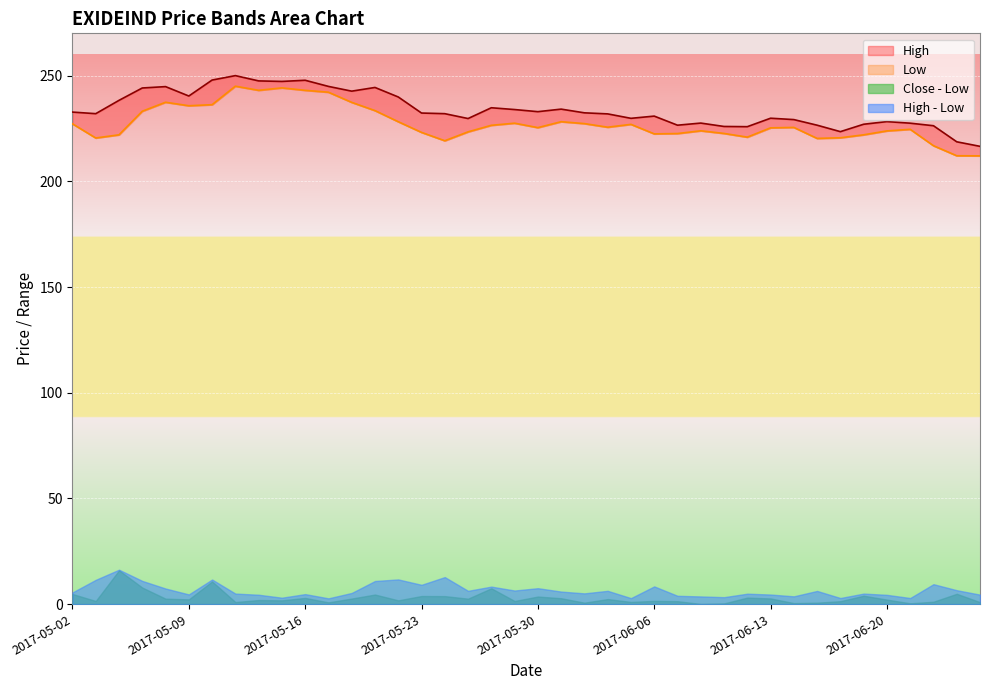

At which label is High closest to 233?

2017-05-30